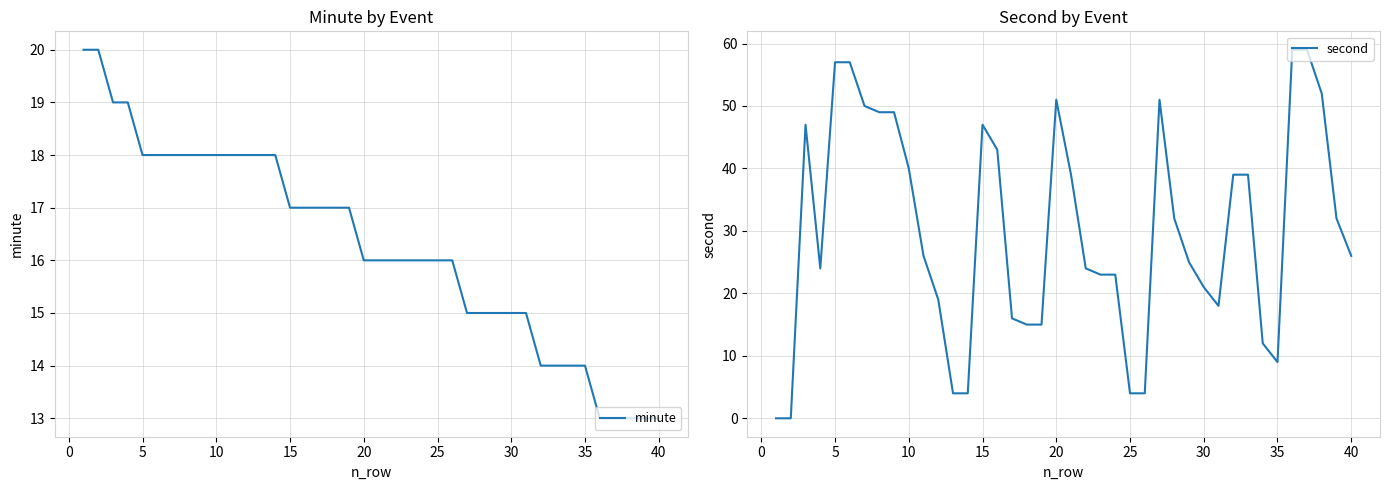

Is it true that minute equals 14 at 35?

True